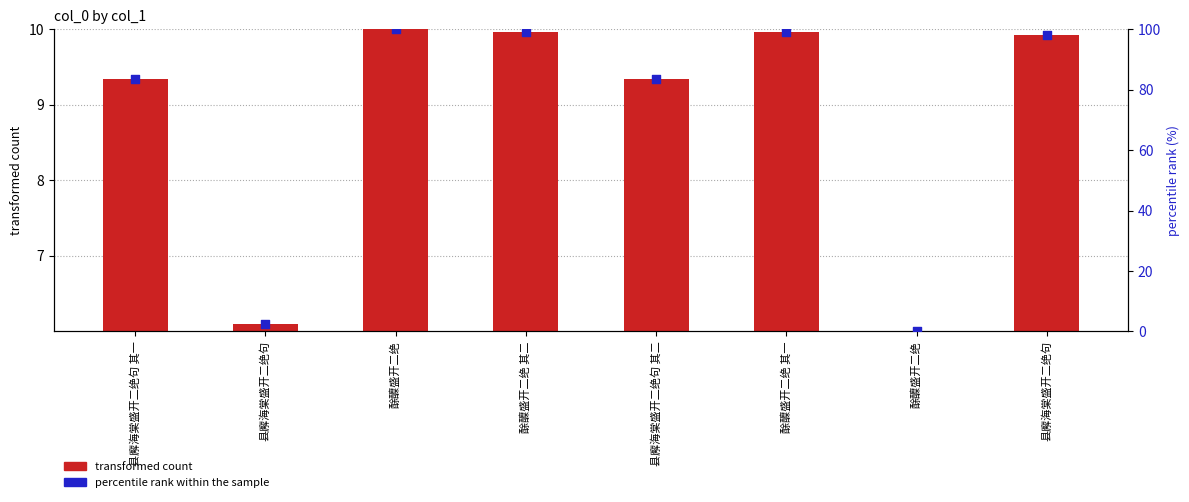

What are all the series names shown in the legend?

transformed count, percentile rank within the sample